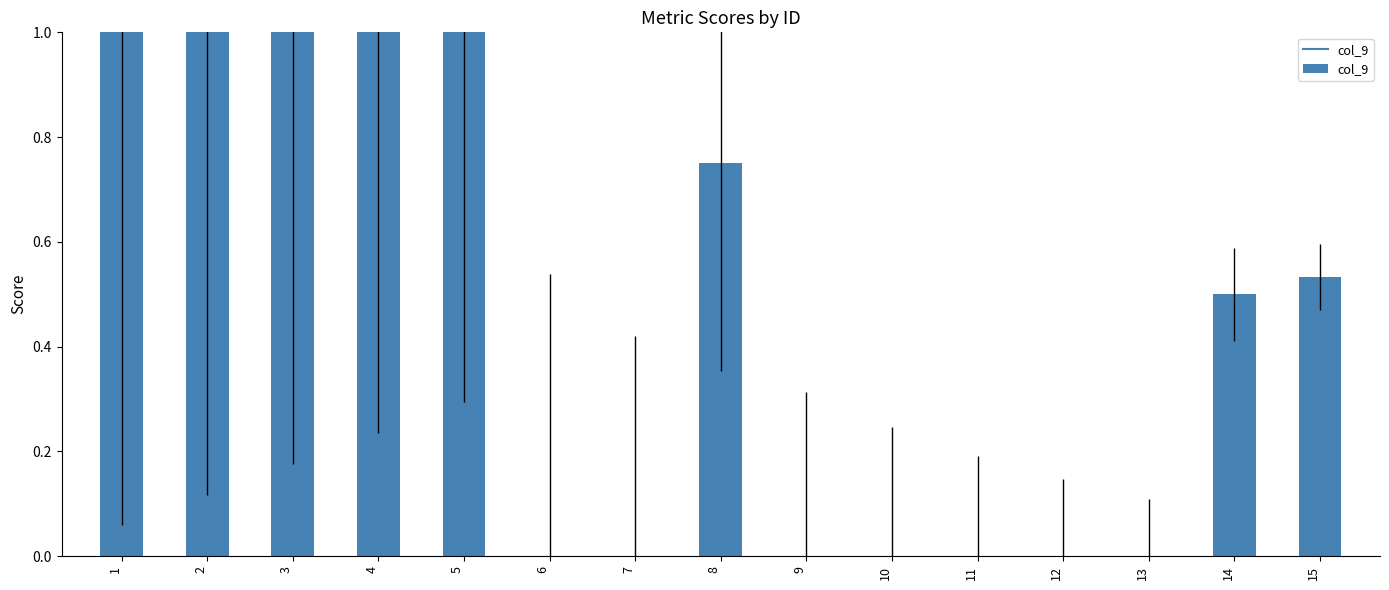

Are the bars grouped side by side (vs. stacked)?

No